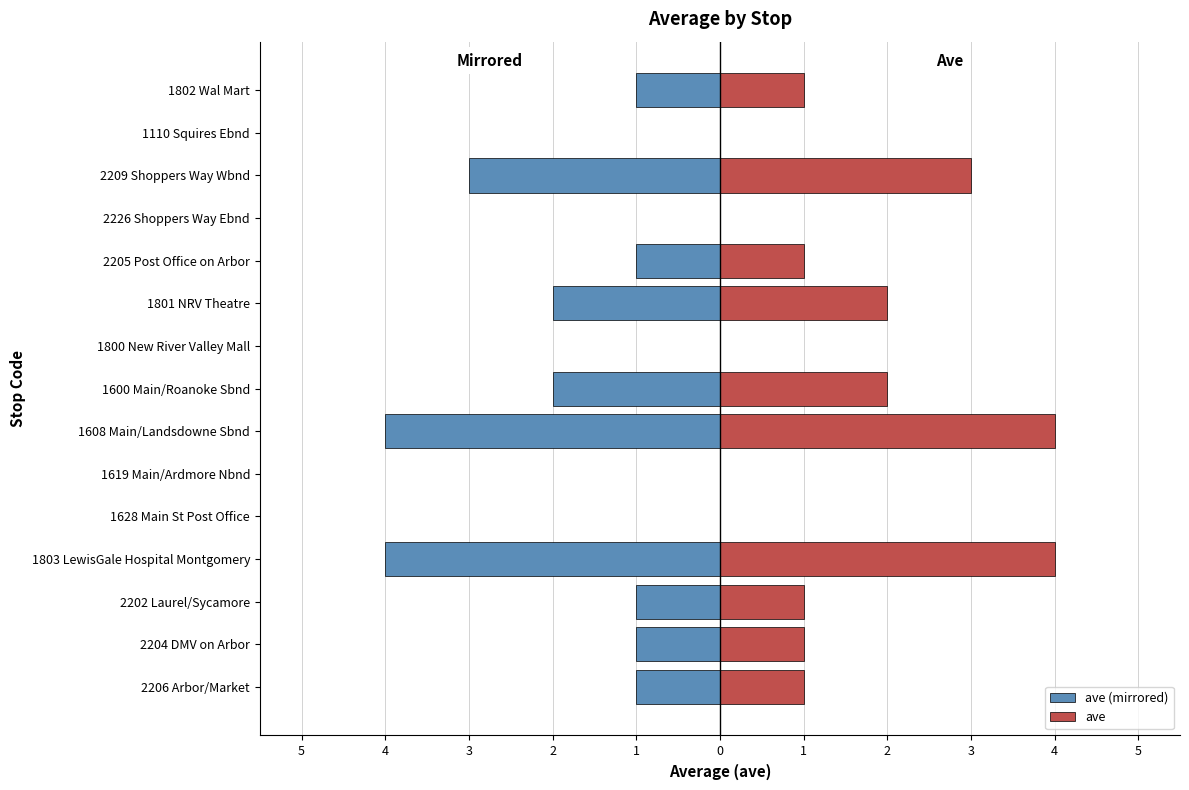

How many bars are there in each group?

2